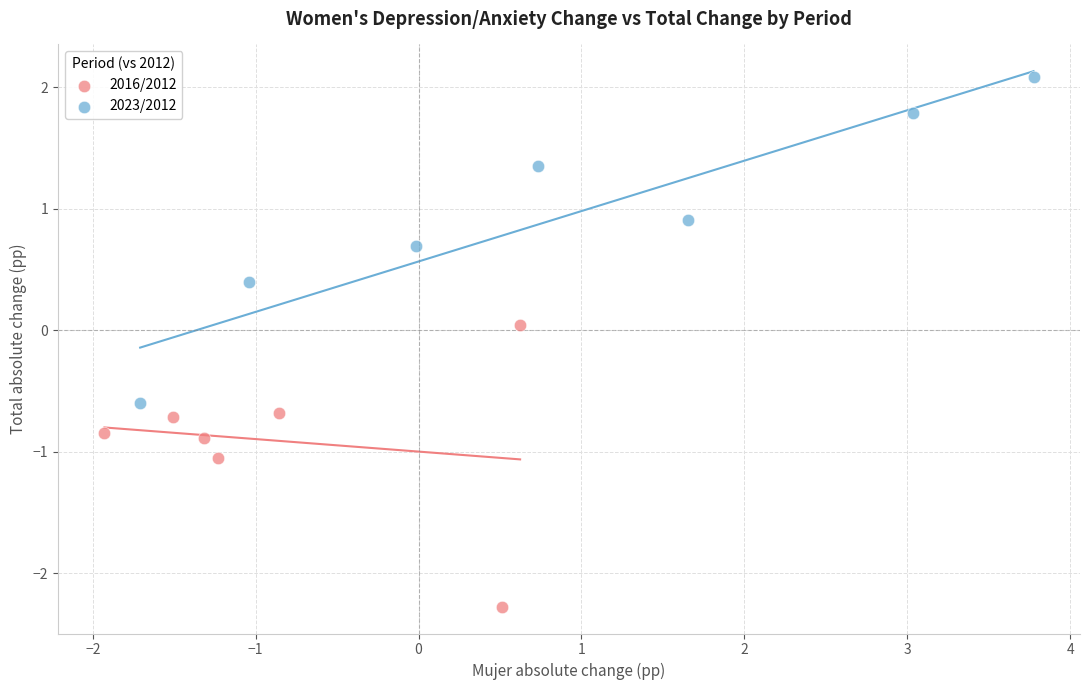

Which series reaches the maximum Y coordinate?

2023/2012